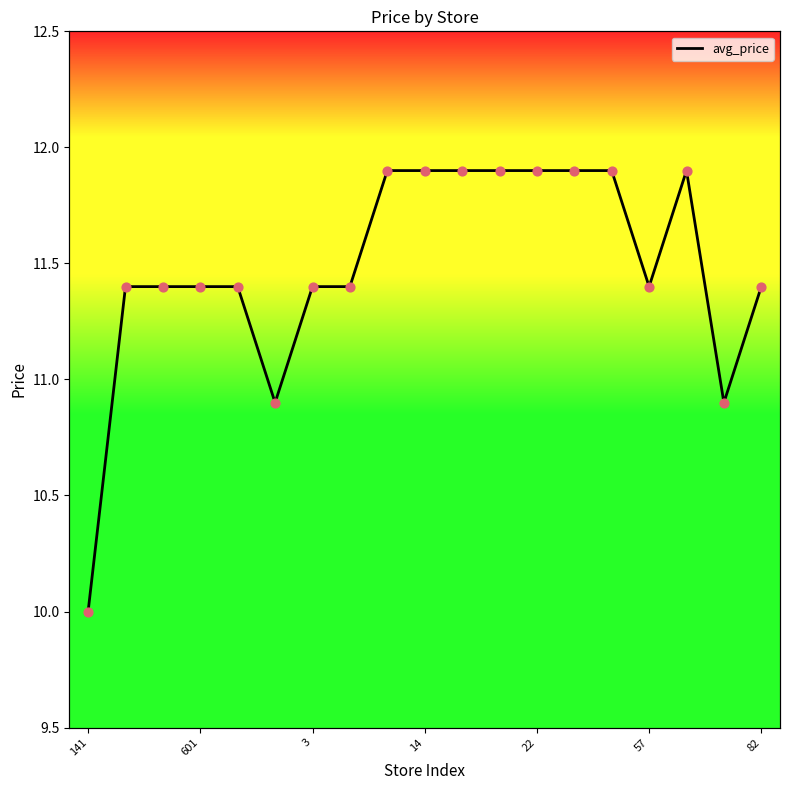

What is the change in value from 82 to 8?

+0.5